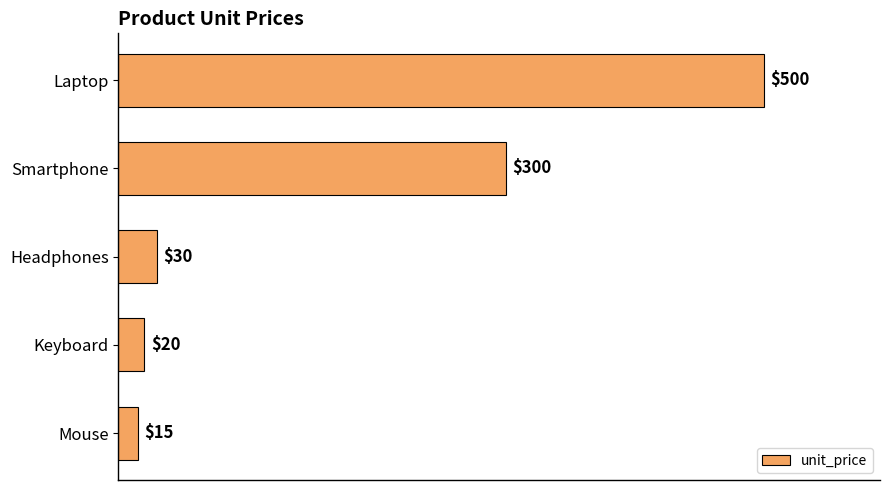

Rank the categories by value from highest to lowest.

Laptop, Smartphone, Headphones, Keyboard, Mouse